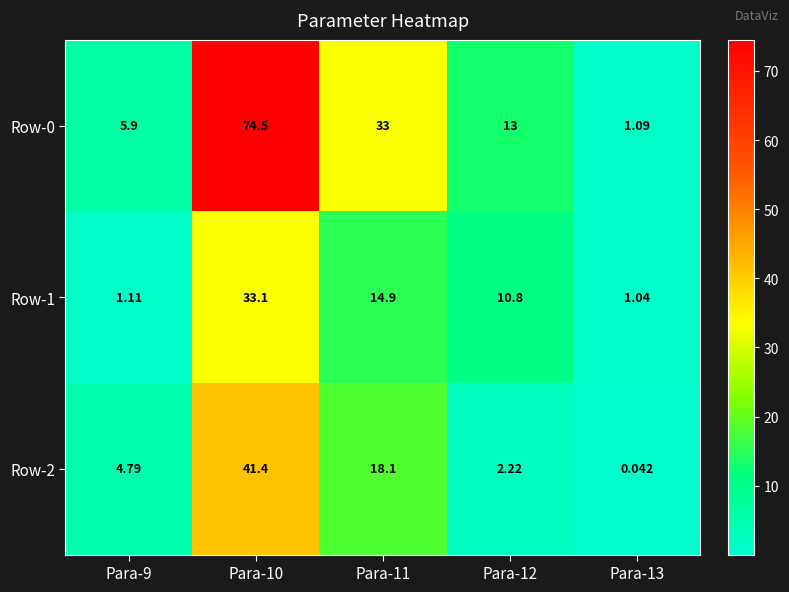

Is the value of Row-2 at Para-13 greater than the value of Row-1 at Para-12?

No